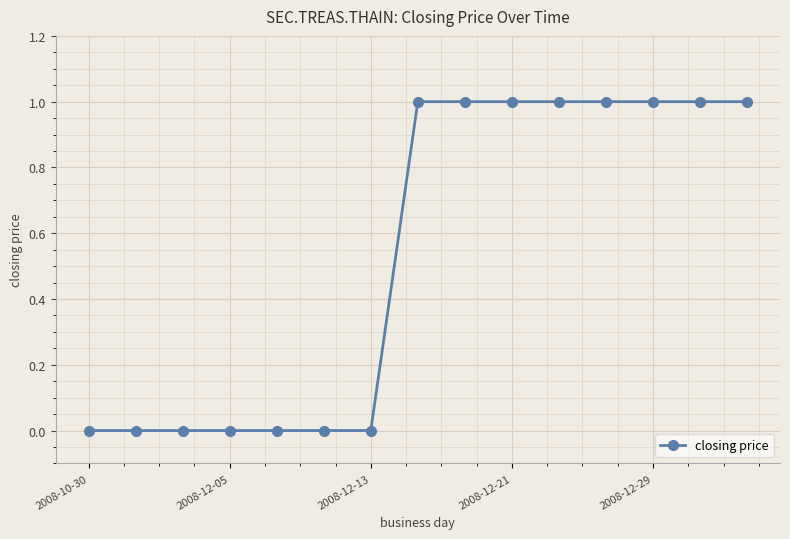

Reading right to left, transcribe all the data shown in this chart.

1	1	1	1	1	1	1	1	0	0	0	0	0	0	0